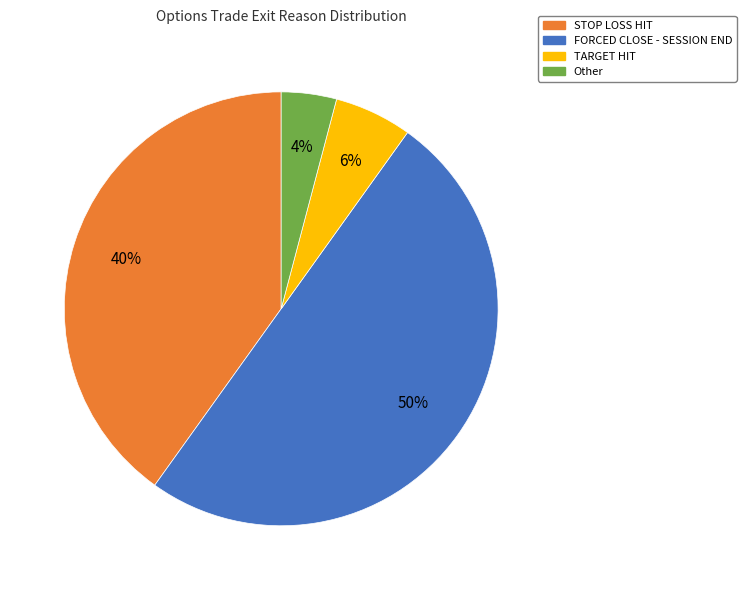

How many segments does this pie chart have?

4